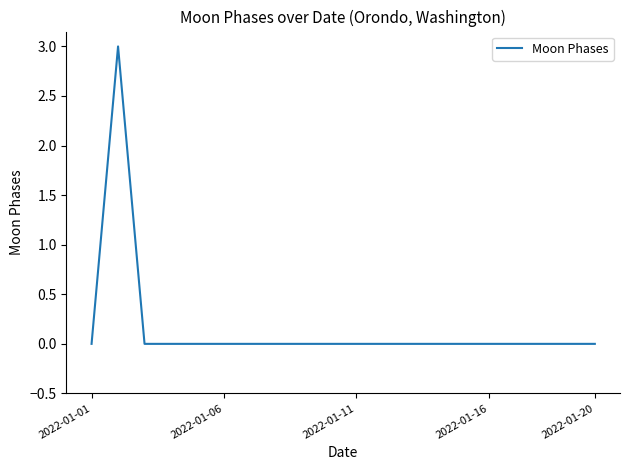

What is the difference between the maximum and minimum values?

3